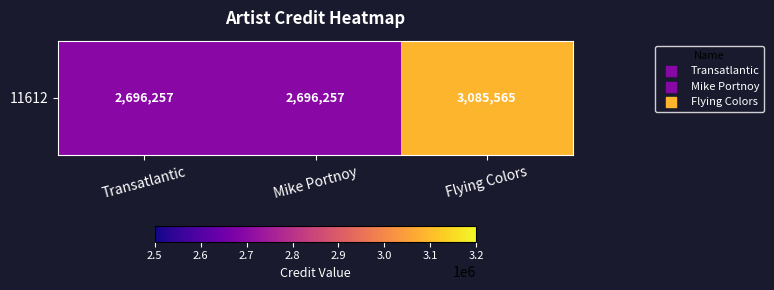

What is the difference between the maximum and minimum values?

389308